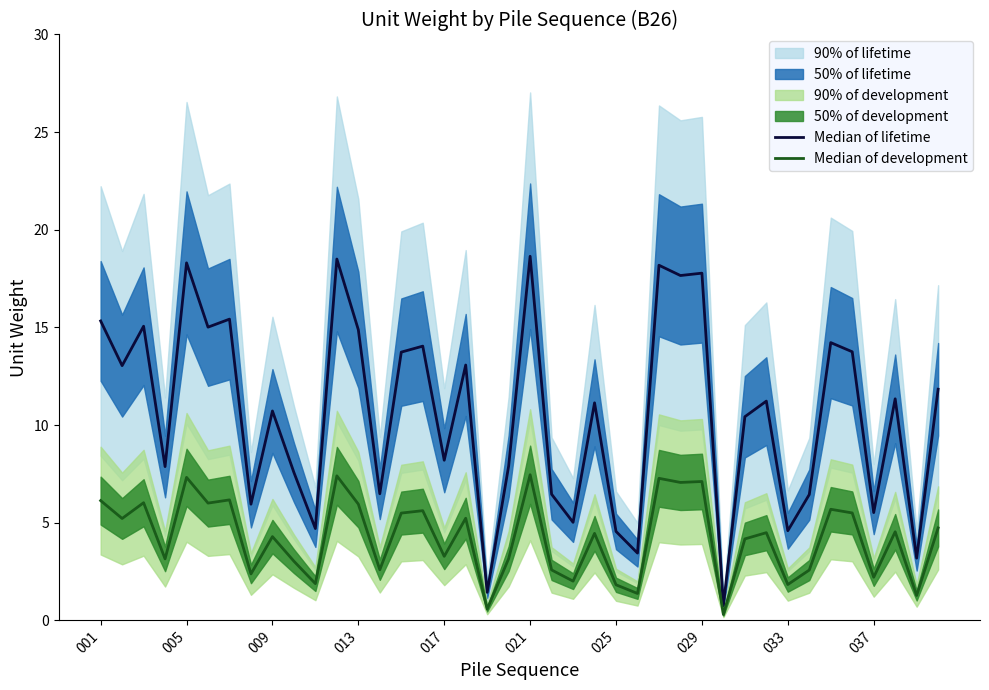

The value of Median of development at 33 is 2.6. True or false?

True